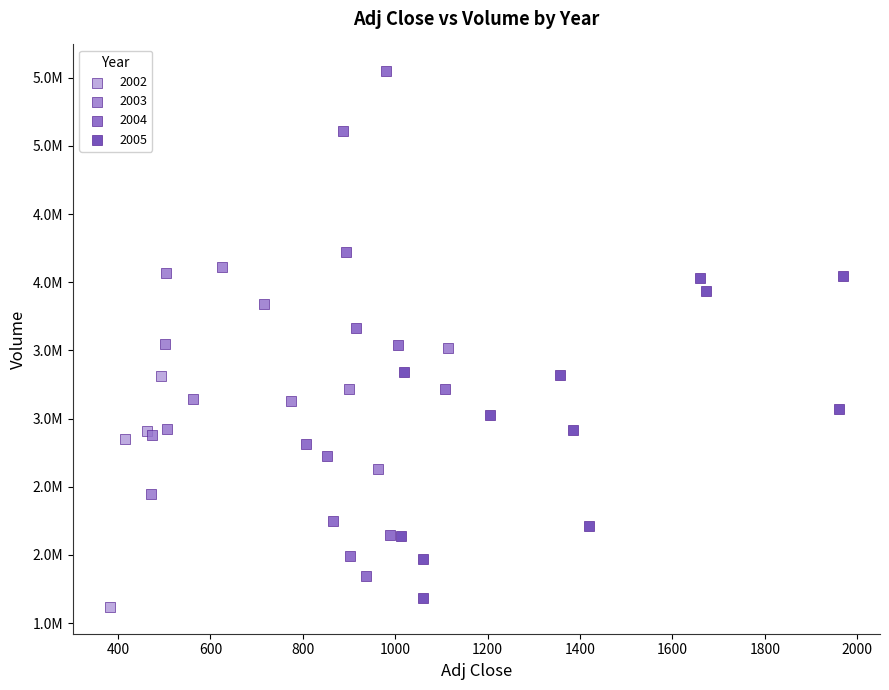

What are all the series names shown in the legend?

2002, 2003, 2004, 2005